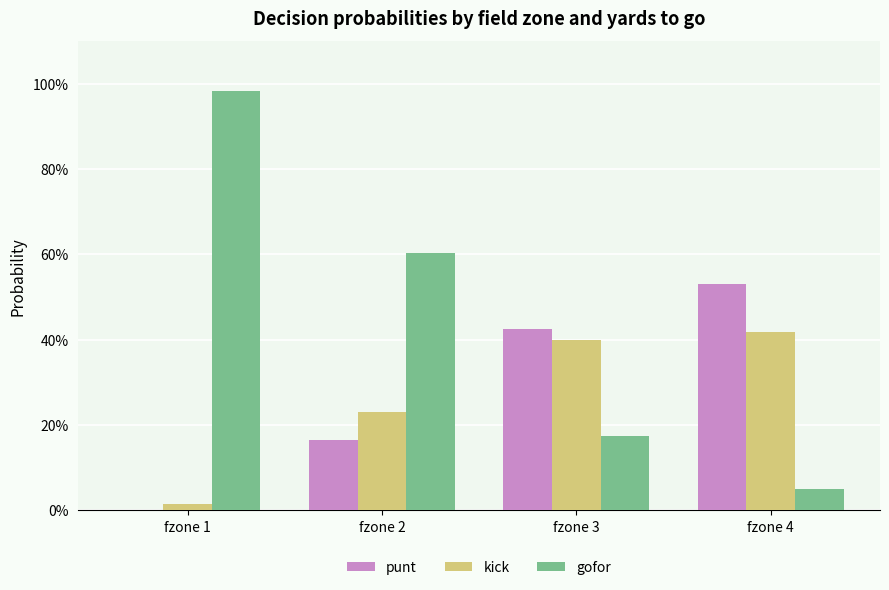

What is the difference between the kick values at fzone 3 and fzone 2?

0.2